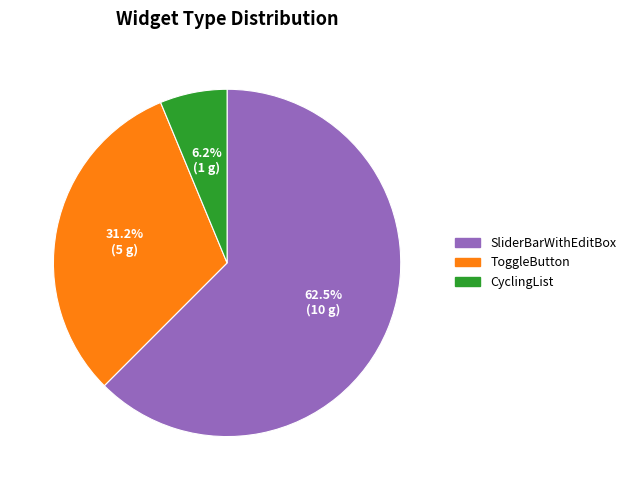

What percentage is the ToggleButton slice, to the nearest percent?

31%